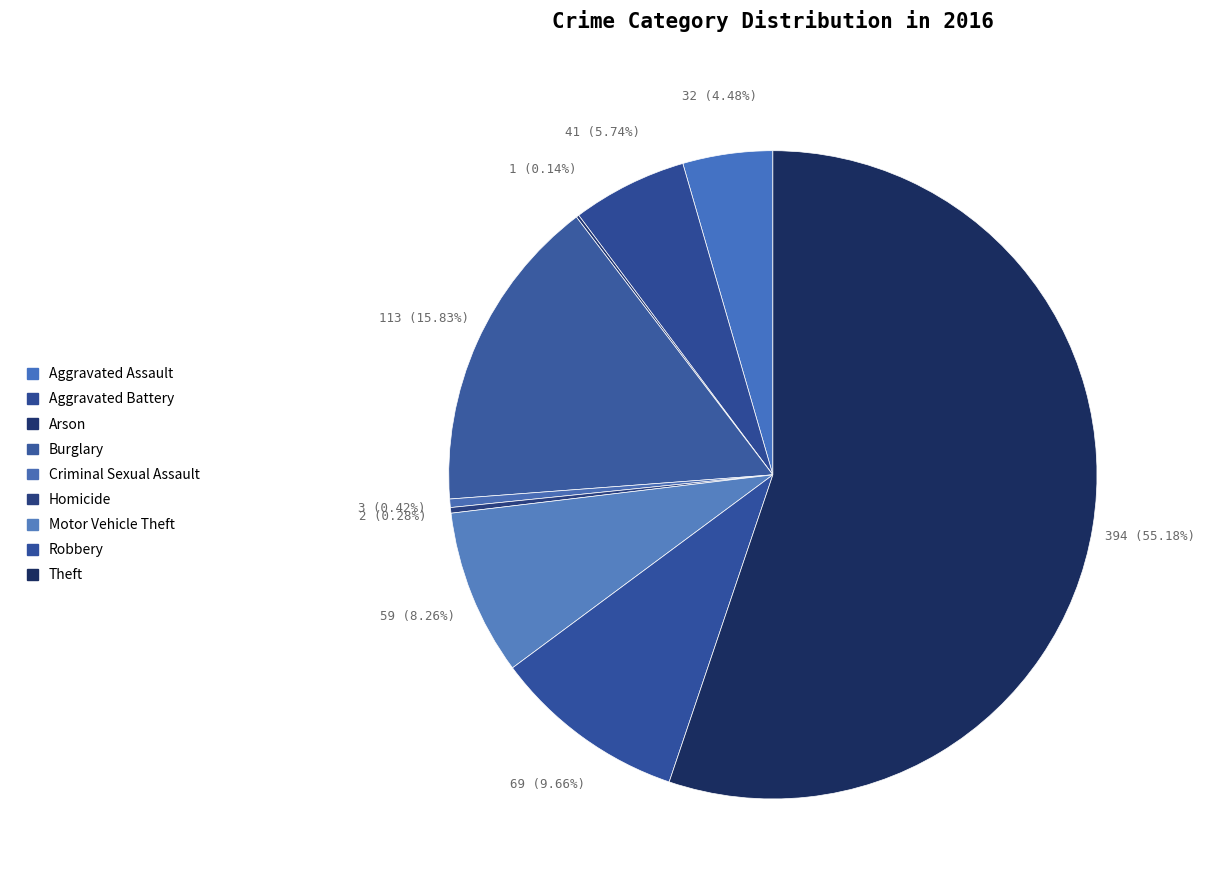

The Aggravated Battery slice represents 1% of the pie. True or false?

False